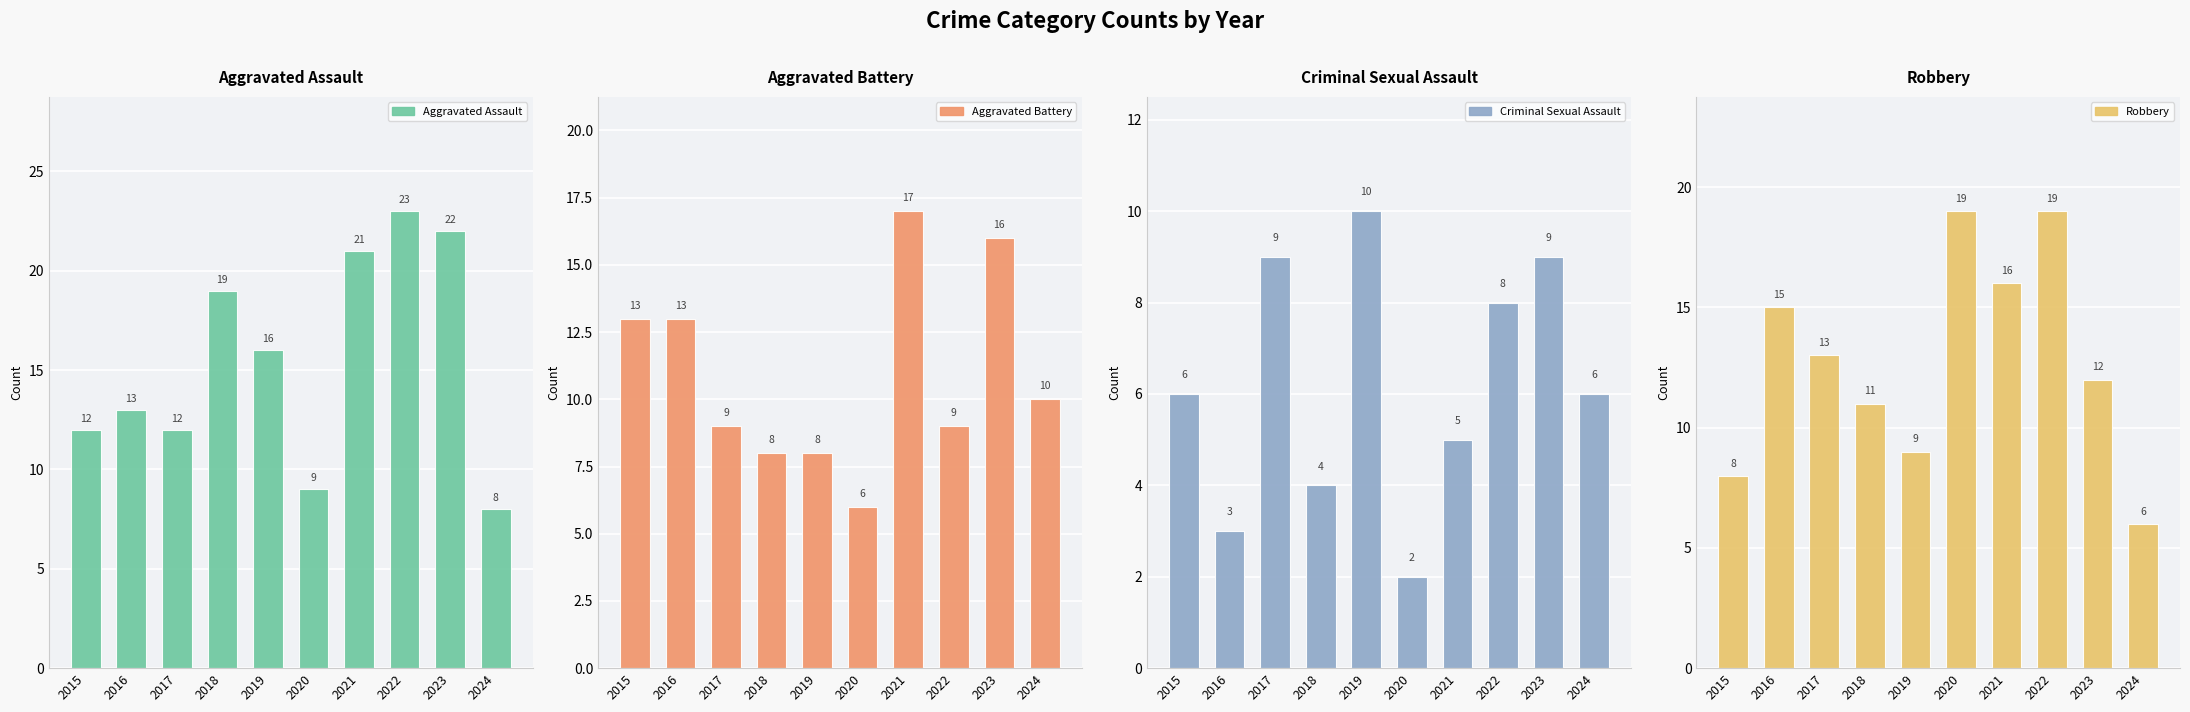

Which series has the largest total across all categories?

Aggravated Assault